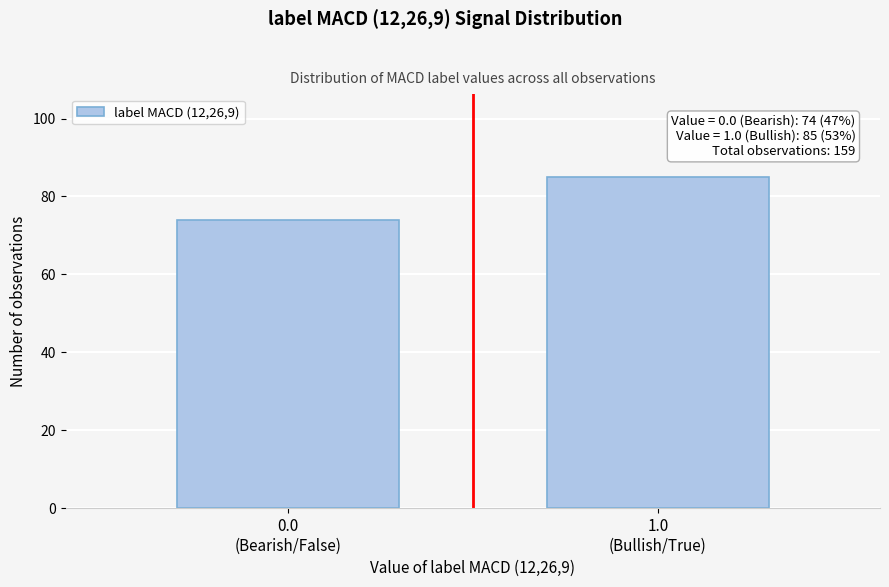

Reading left to right, list all the values displayed in this chart.

74	85